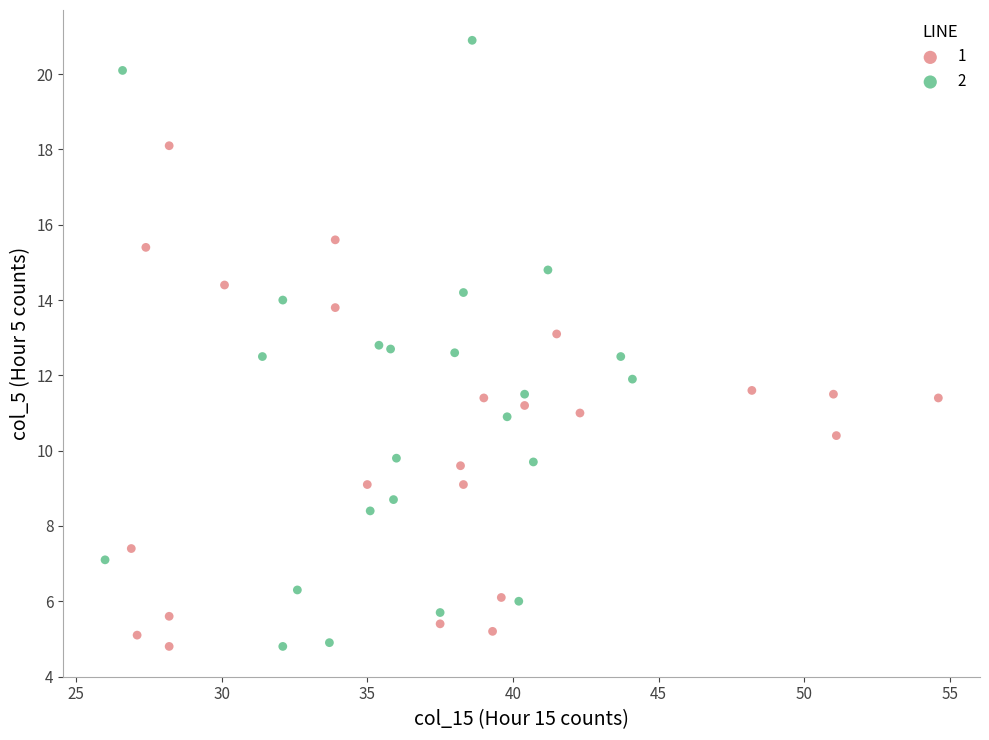

What are all the series names shown in the legend?

1, 2